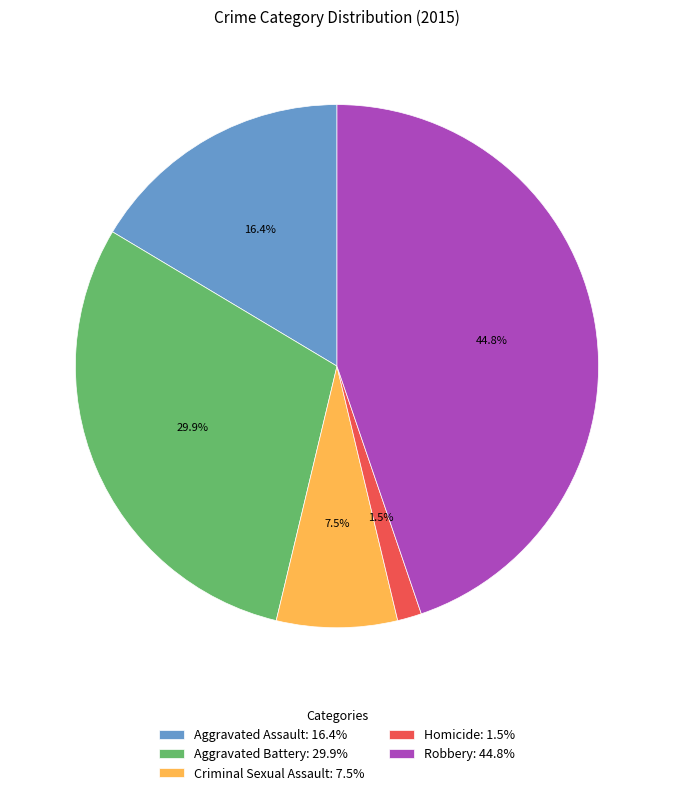

What is the smallest slice in the pie chart?

Homicide